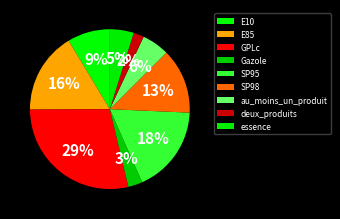

How many segments does this pie chart have?

9